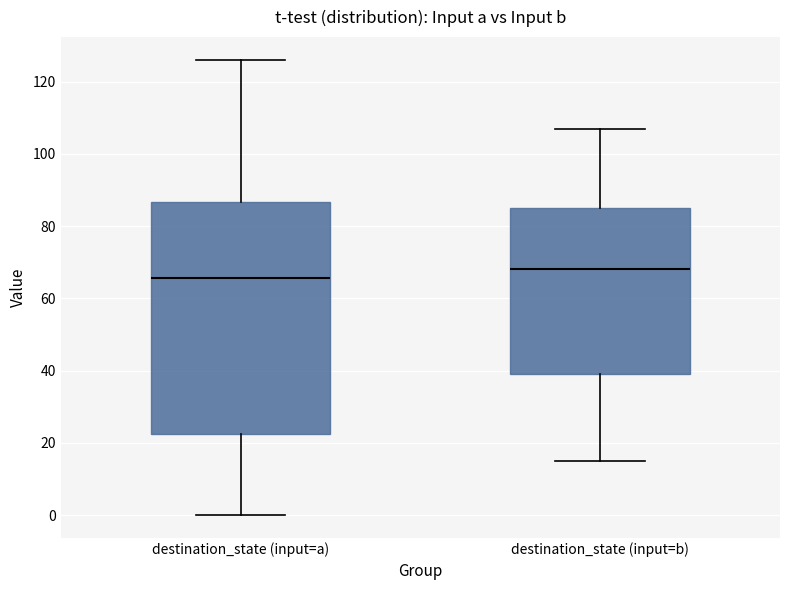

Reading left to right, read every box against the y-axis: the position of its median line, the range the box covers, and the ends of its whiskers. The values are not printed on the chart, so give them approximately, as read against the axis.

destination_state (input=a): median 66, box 22 to 86, whiskers 0 to 126
destination_state (input=b): median 68, box 40 to 86, whiskers 16 to 108